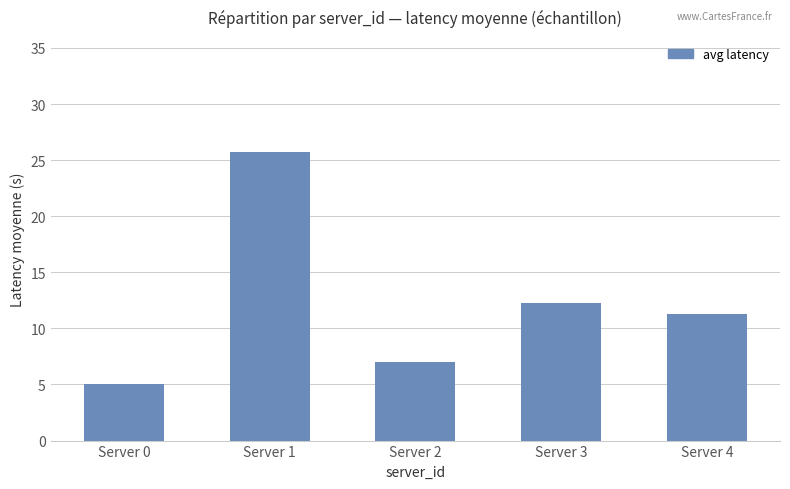

Which has a higher value, Server 0 or Server 1?

Server 1